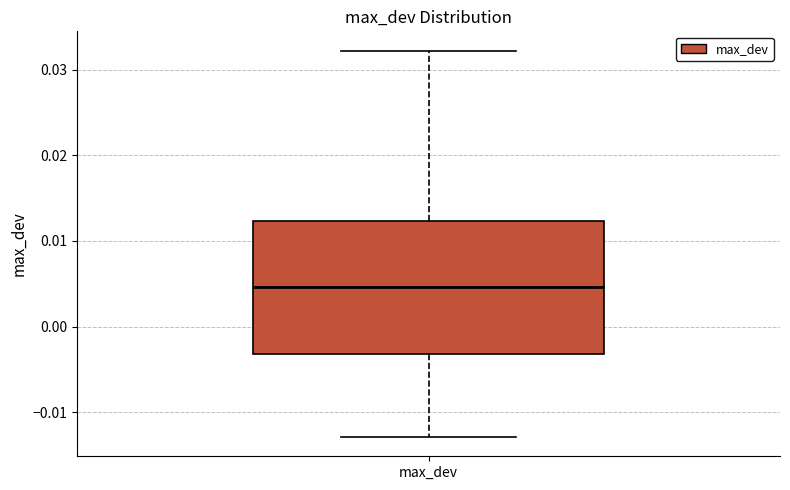

Transcribe this box plot: give where the median line is, the range the box spans, and where the two whiskers end, as read against the y-axis. The values are not printed on the chart, so give them approximately, as read against the axis.

median 0.005, box -0.003 to 0.012, whiskers -0.013 to 0.032